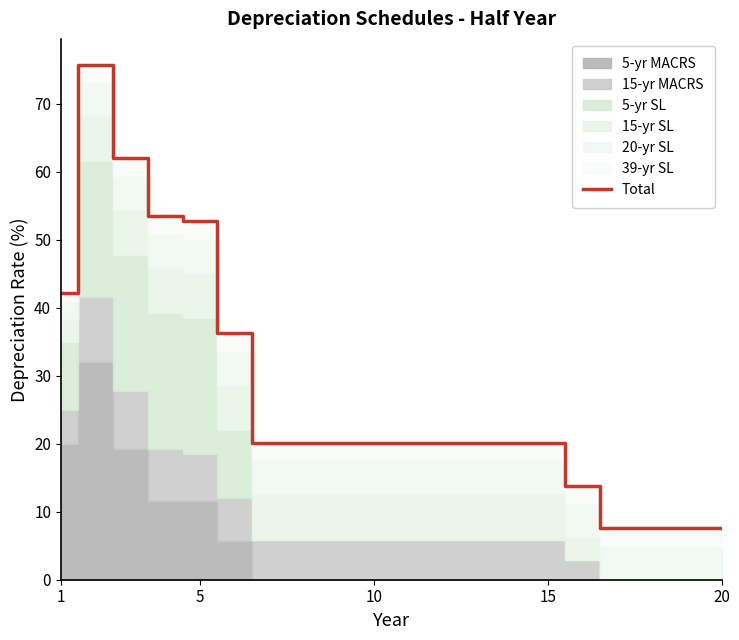

What is the highest value of the Total series?

75.7